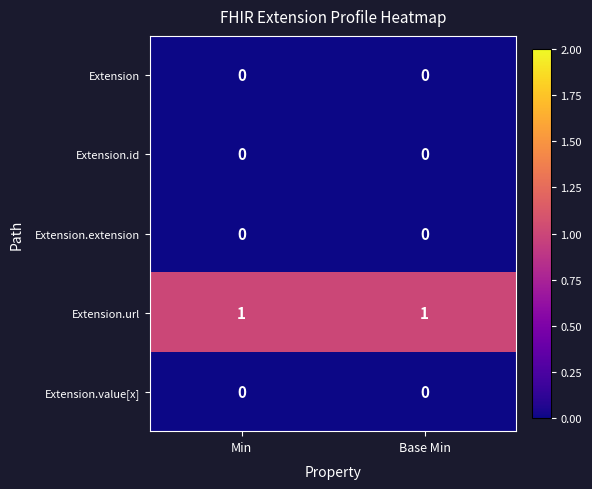

How many series are shown in this chart?

5